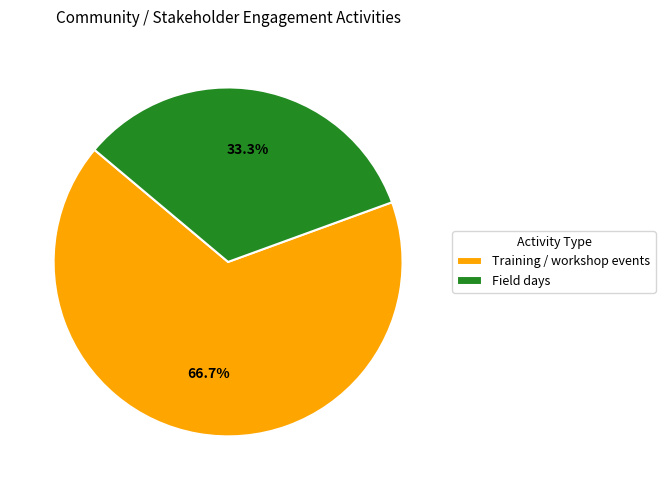

What is the smallest slice in the pie chart?

Field days